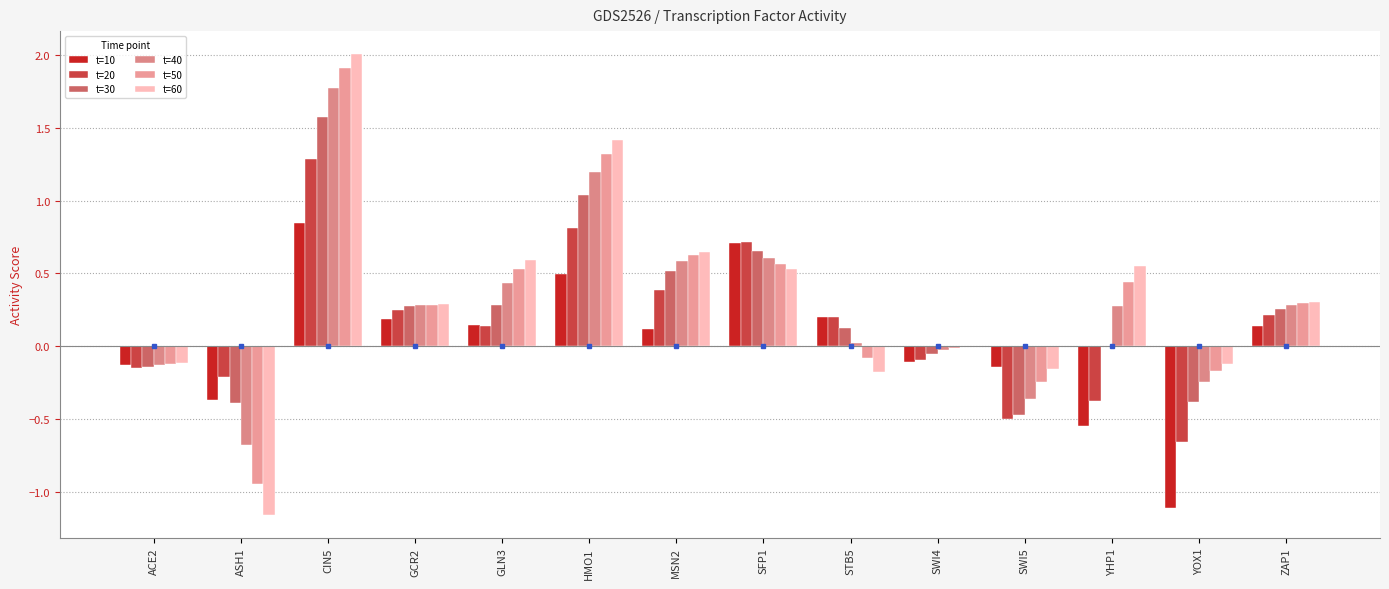

Are the bars horizontal?

No